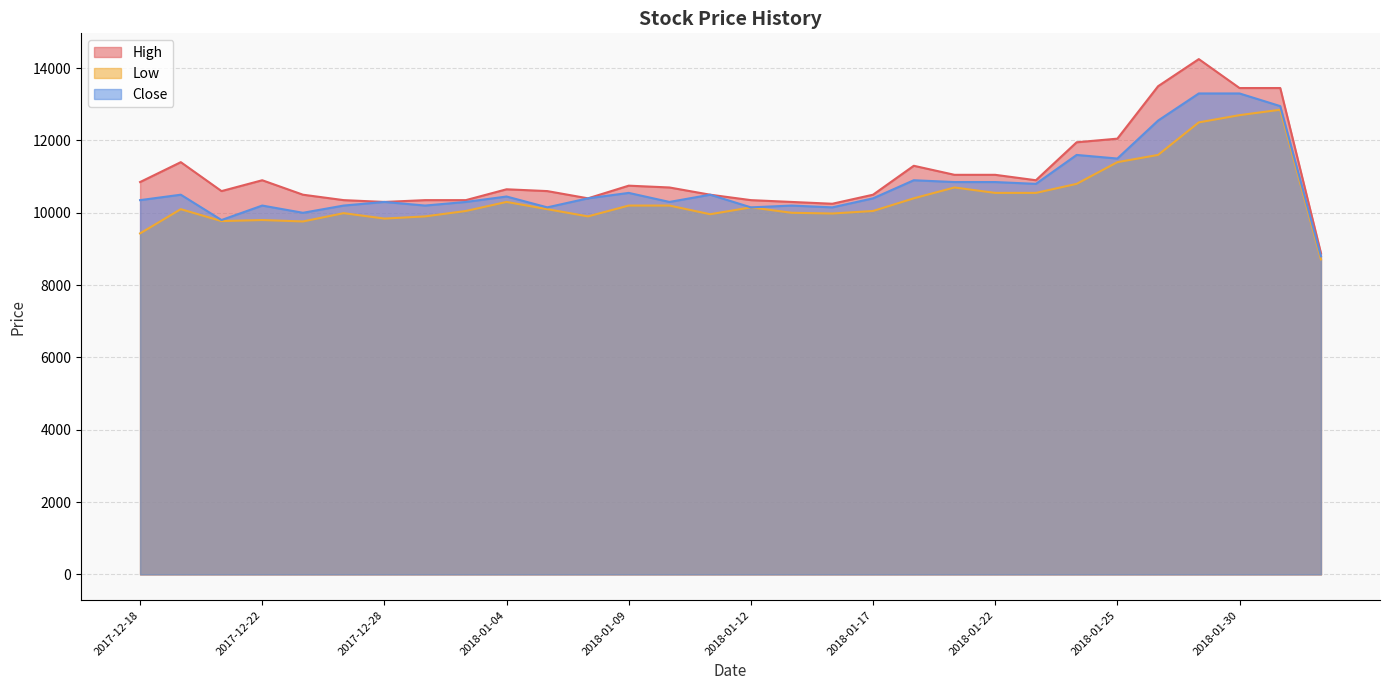

True or false: Low and Close cross at least once.

False